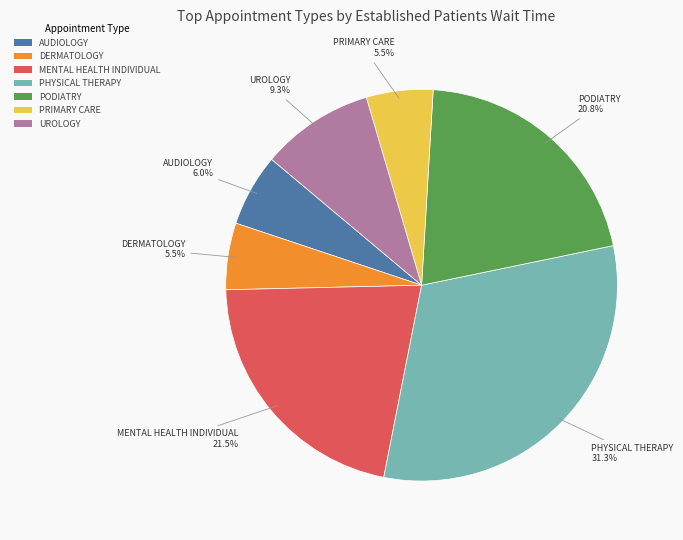

Between MENTAL HEALTH INDIVIDUAL and PHYSICAL THERAPY, which is larger?

PHYSICAL THERAPY